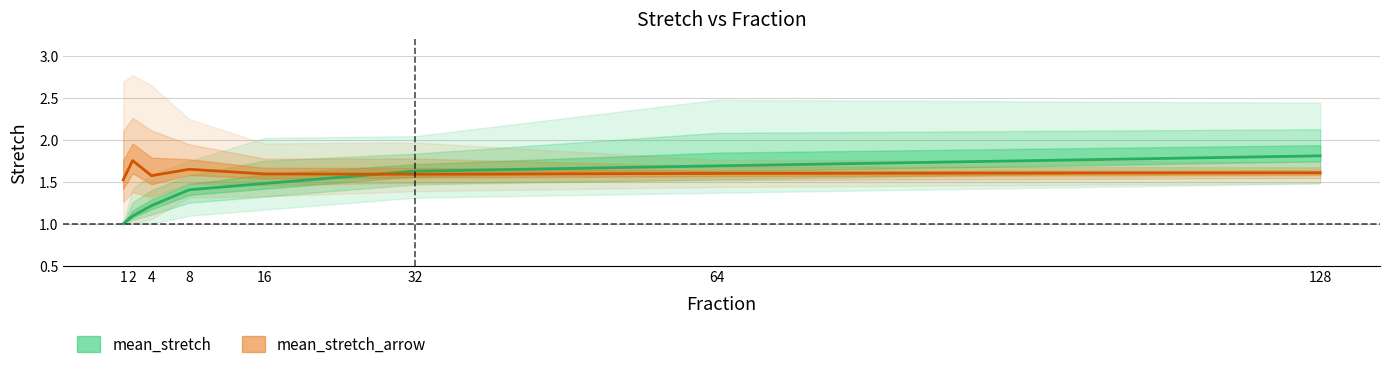

How many series are shown in this chart?

2